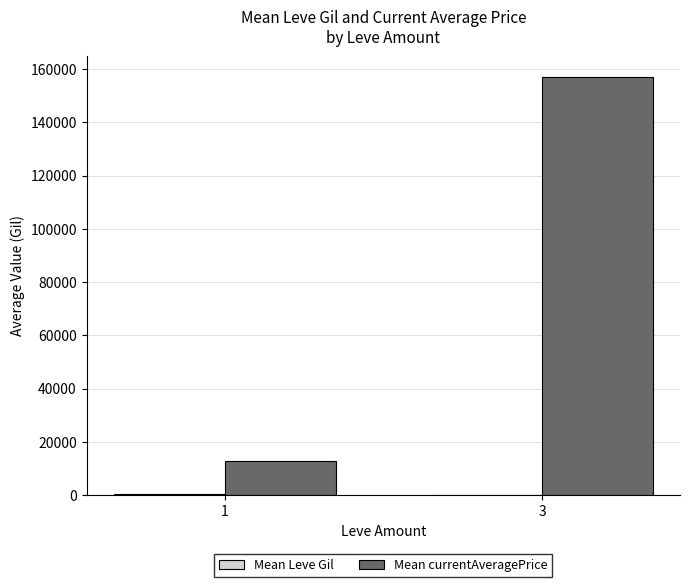

Which series changed the most between 1 and 3?

Mean currentAveragePrice